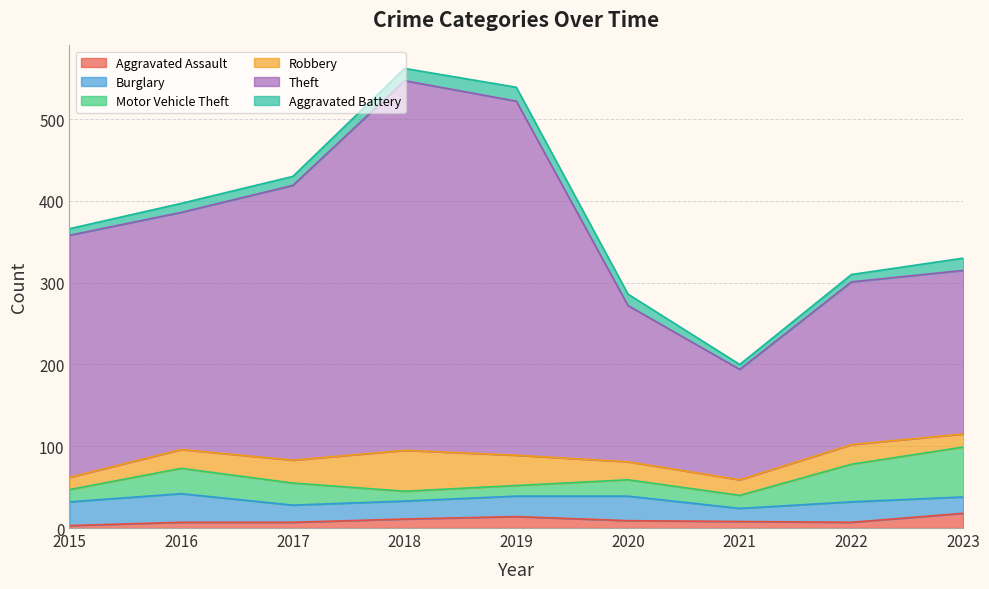

Does the chart display data point markers on the line(s)?

No